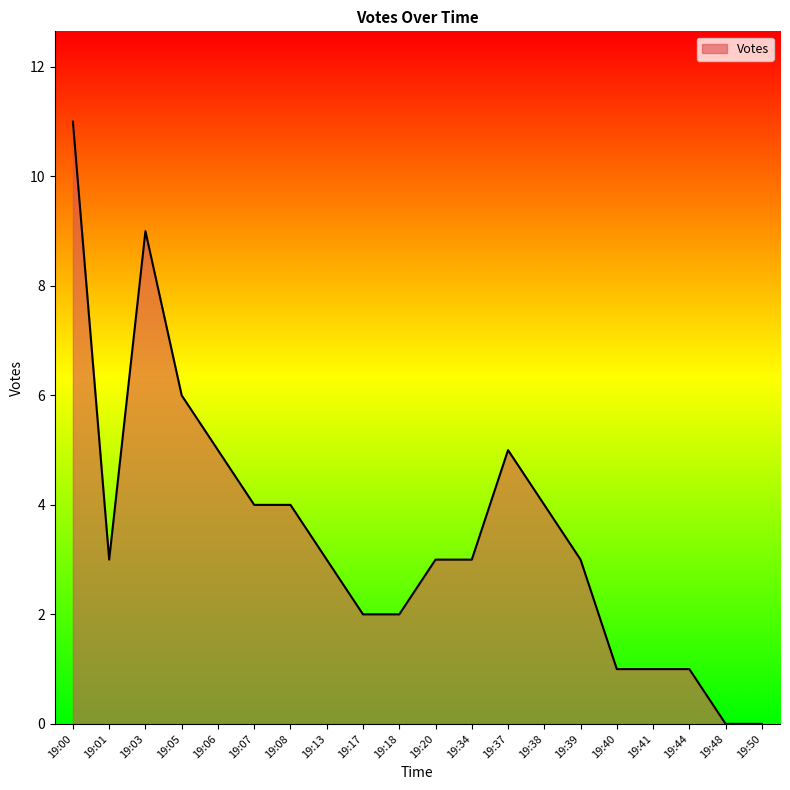

What is the sum of the values at 19:40 and 19:34?

4